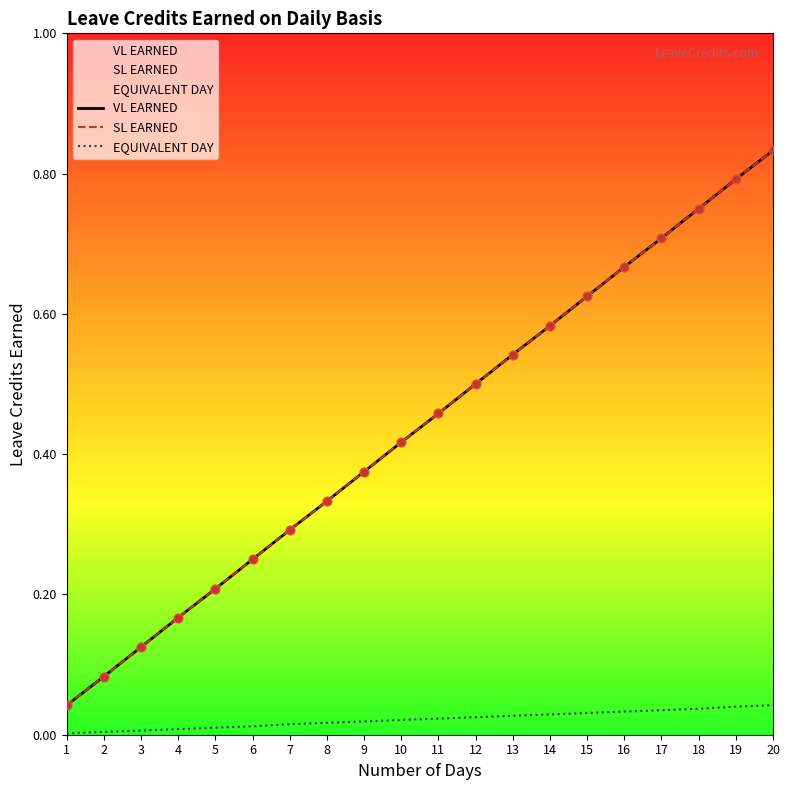

Is the value of EQUIVALENT DAY at 11 greater than the value of SL EARNED at 2?

No